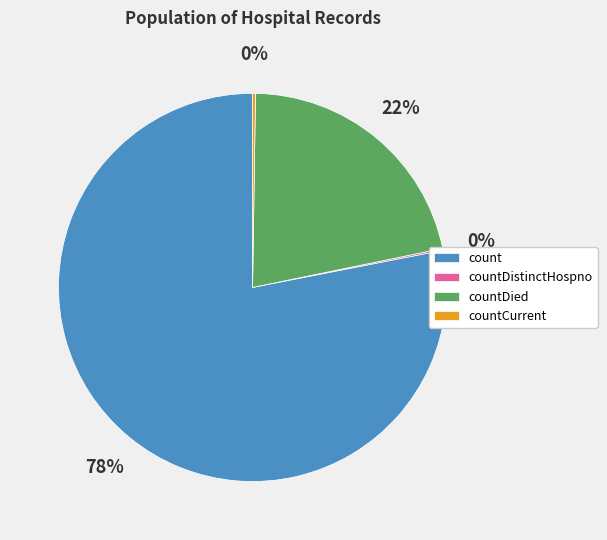

Is it true that count is 93% of the pie?

False